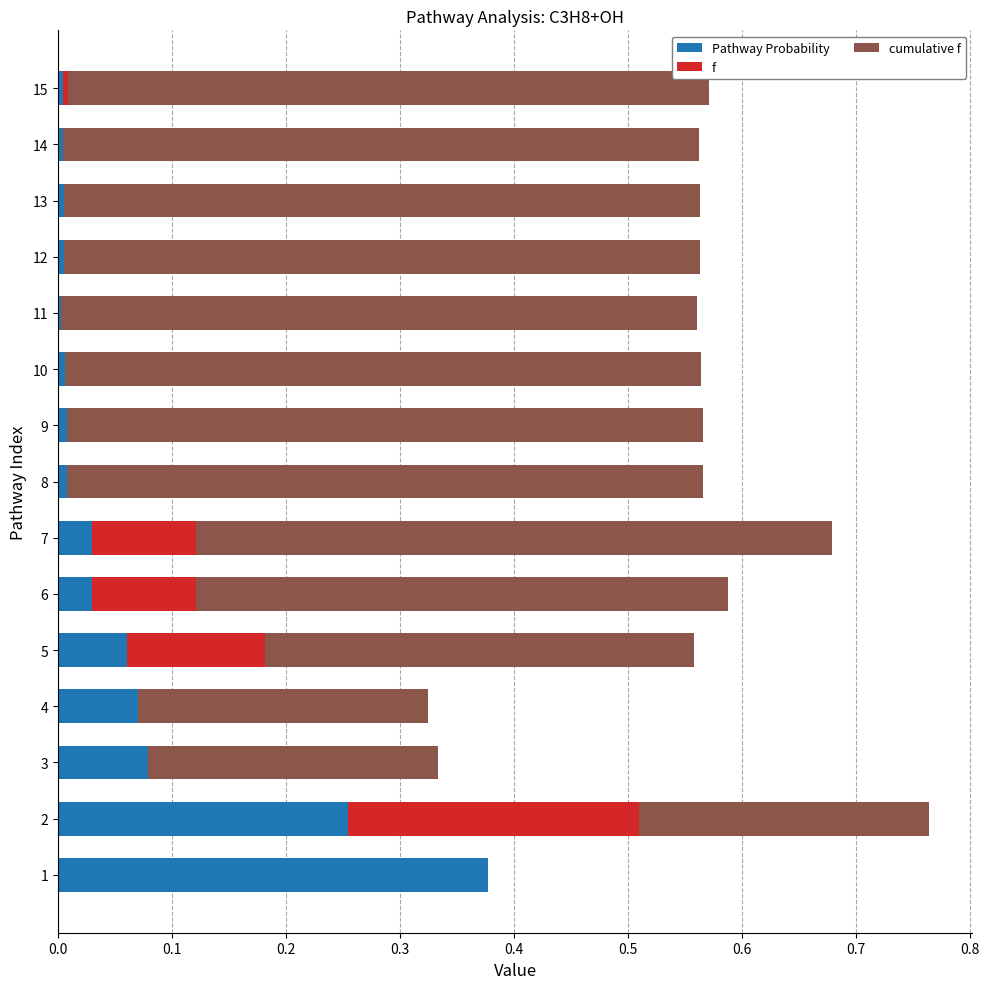

How many series are shown in this chart?

3